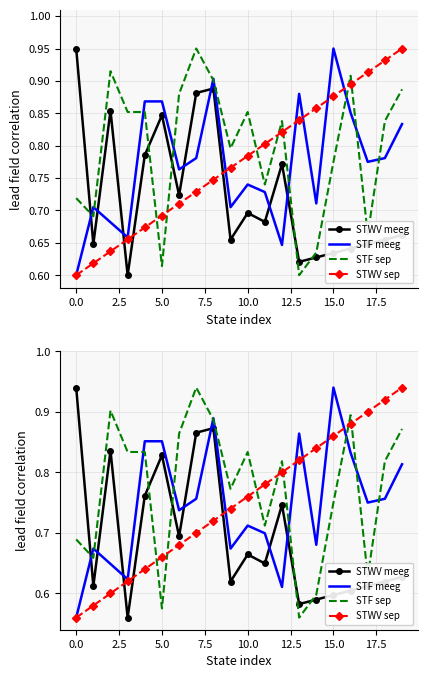

Reading left to right, what are all the values shown in this chart?

STWV meeg: 0.9	0.6	0.8	0.6	0.8	0.8	0.7	0.9	0.9	0.6	0.7	0.6	0.7	0.6	0.6	0.6	0.6	0.6	0.6	0.6
STF meeg: 0.6	0.7	0.6	0.6	0.9	0.9	0.7	0.8	0.9	0.7	0.7	0.7	0.6	0.9	0.7	0.9	0.8	0.8	0.8	0.8
STF sep: 0.7	0.7	0.9	0.8	0.8	0.6	0.9	0.9	0.9	0.8	0.8	0.7	0.8	0.6	0.6	0.8	0.9	0.6	0.8	0.9
STWV sep: 0.6	0.6	0.6	0.6	0.6	0.7	0.7	0.7	0.7	0.7	0.8	0.8	0.8	0.8	0.8	0.9	0.9	0.9	0.9	0.9